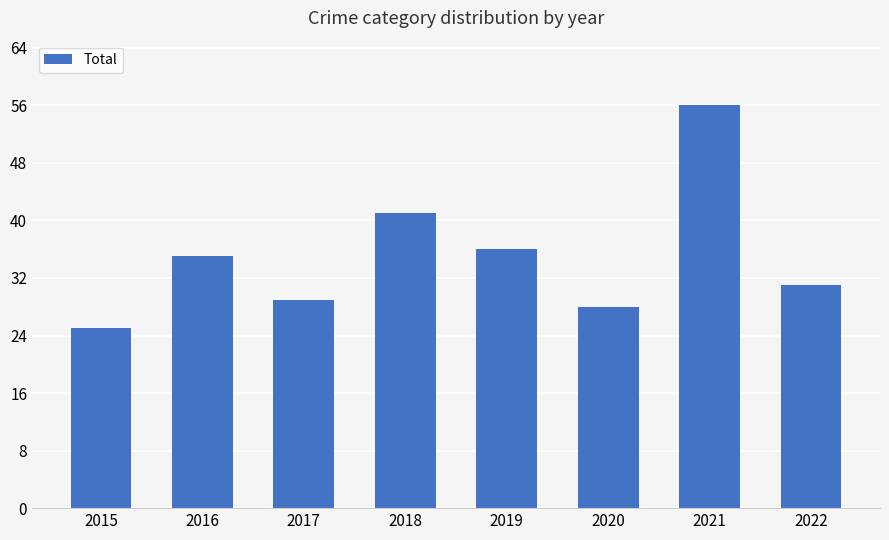

What is the change in value from 2015 to 2022?

+6